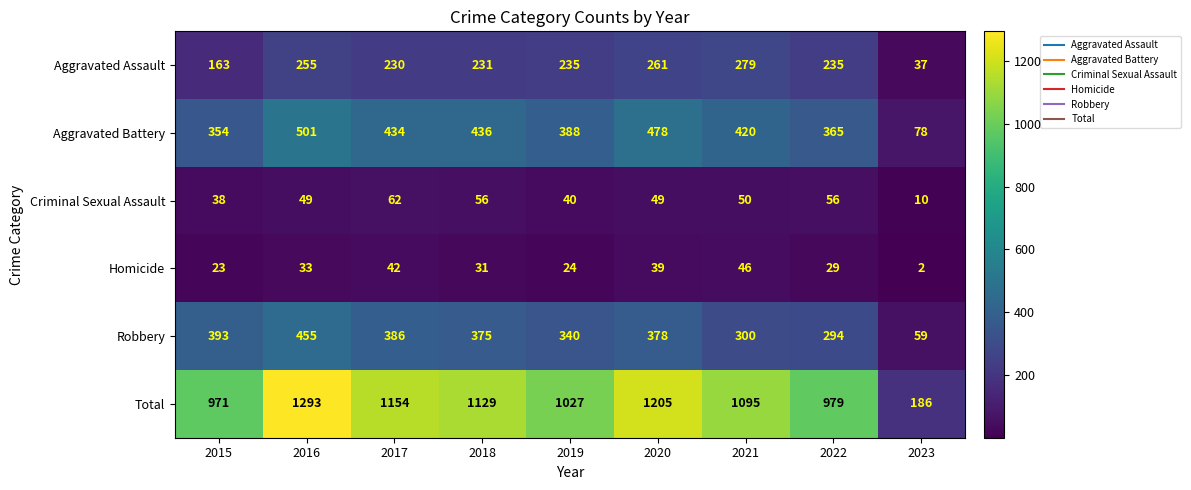

The Aggravated Assault series shows 50 at 2018. True or false?

False